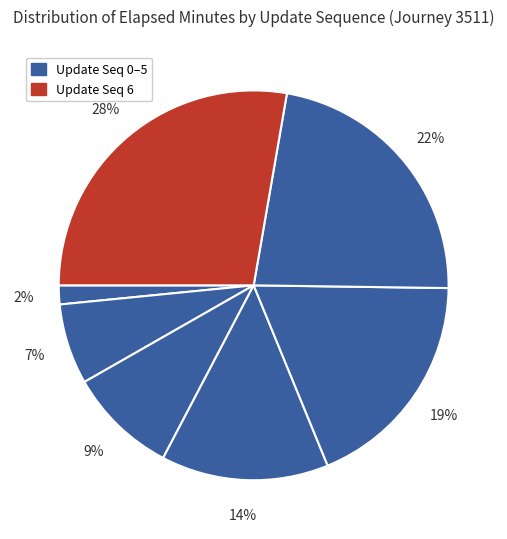

Rank the categories by value from highest to lowest.

6, 5, 4, 3, 2, 1, 0